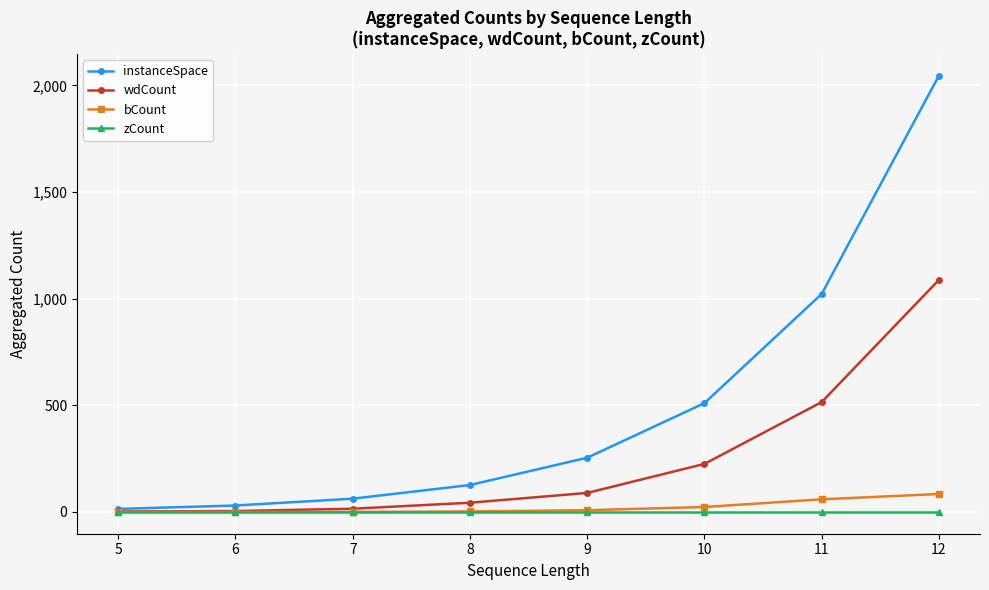

Which series has the largest total across all categories?

instanceSpace